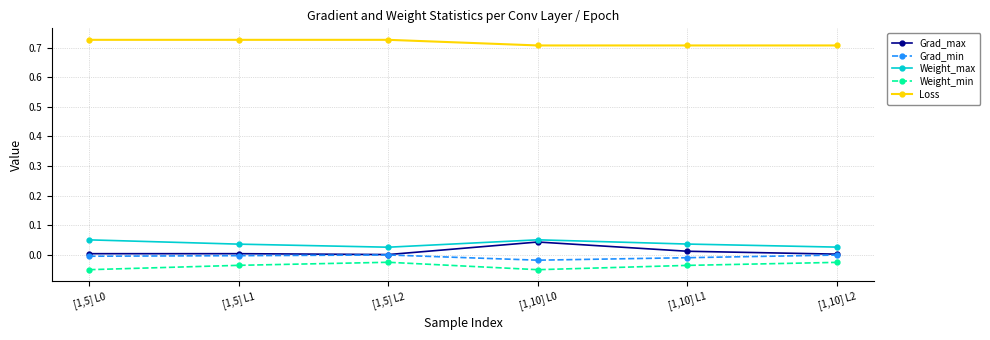

True or false: Weight_min has a value of -0.0 at [1,10] L2.

True